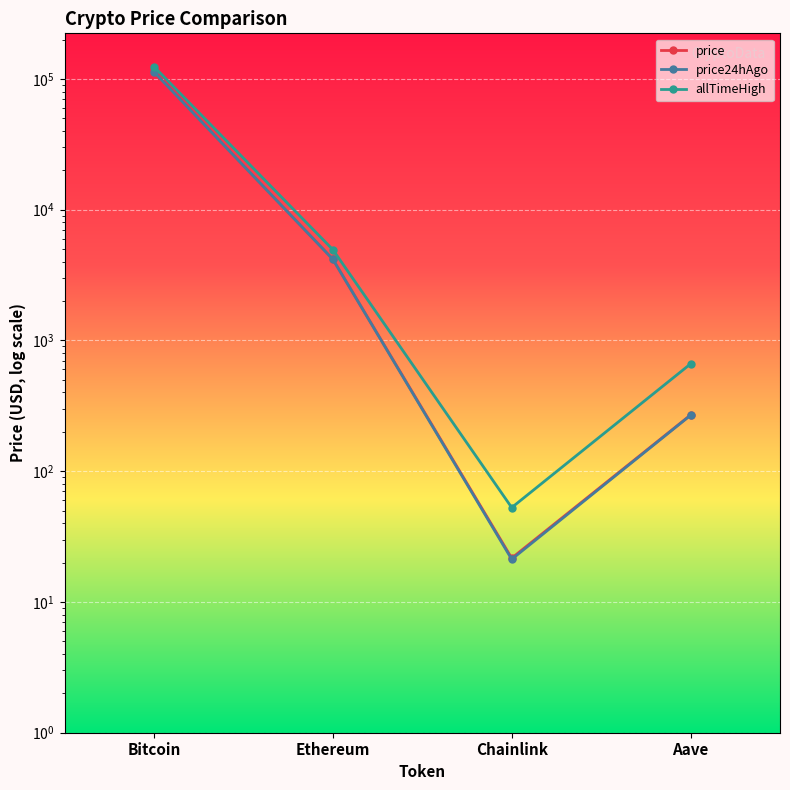

Reading right to left, transcribe all the data shown in this chart.

price: 269.0	21.6	4182.4	112688.0
price24hAgo: 267.9	21.2	4173.5	113094.0
allTimeHigh: 661.7	52.7	4946.1	124128.0